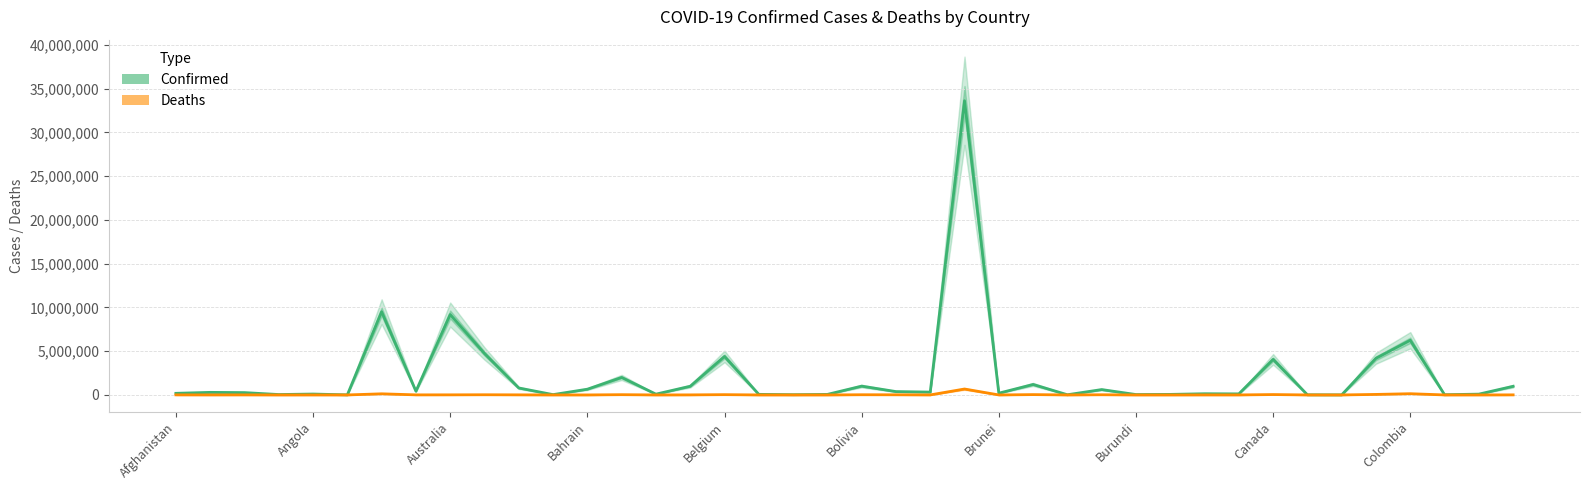

What is the average value of the Deaths series?

32645